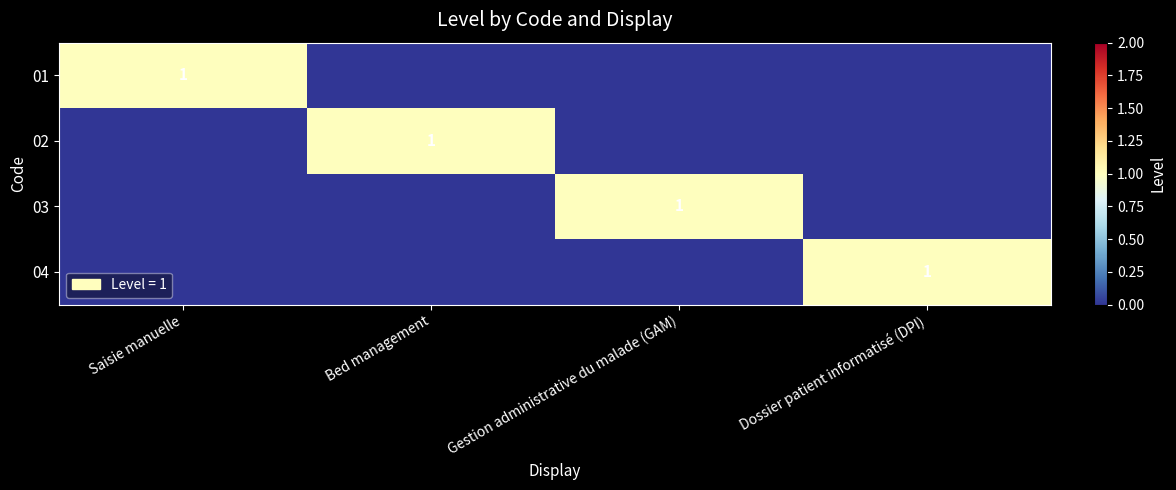

The 02 series shows 1 at Bed management. True or false?

True